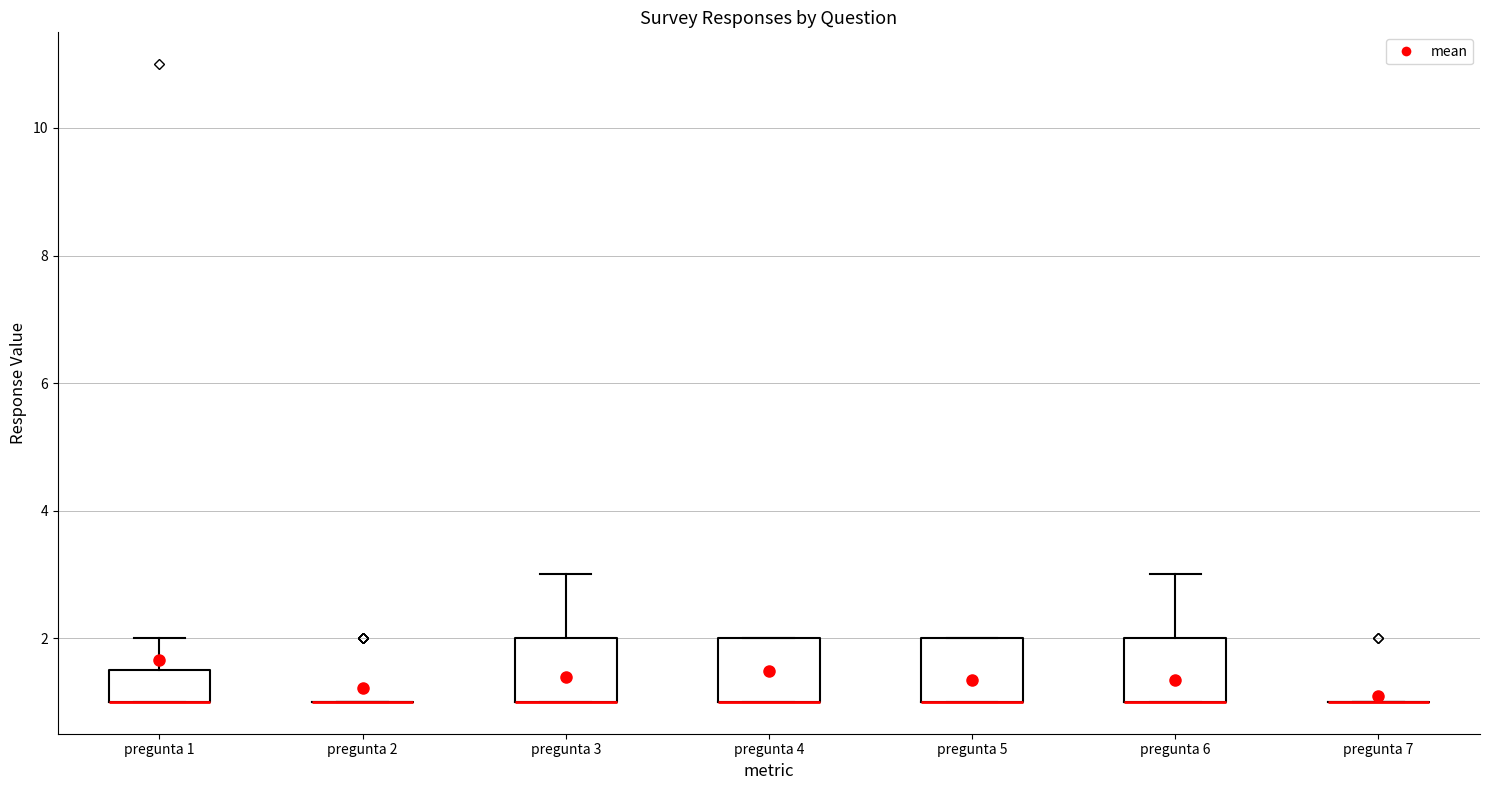

Reading left to right, read every box against the y-axis: the position of its median line, the range the box covers, and the ends of its whiskers. The values are not printed on the chart, so give them approximately, as read against the axis.

pregunta 1: median 1.0 (drawn on the box's lower edge), box 1.0 to 1.6, whiskers 1.0 to 2.0
pregunta 2: box collapsed to a line at 1.0, whiskers 1.0 to 1.0
pregunta 3: median 1.0 (drawn on the box's lower edge), box 1.0 to 2.0, whiskers 1.0 to 3.0
pregunta 4: median 1.0 (drawn on the box's lower edge), box 1.0 to 2.0, whiskers 1.0 to 2.0
pregunta 5: median 1.0 (drawn on the box's lower edge), box 1.0 to 2.0, whiskers 1.0 to 2.0
pregunta 6: median 1.0 (drawn on the box's lower edge), box 1.0 to 2.0, whiskers 1.0 to 3.0
pregunta 7: box collapsed to a line at 1.0, whiskers 1.0 to 1.0